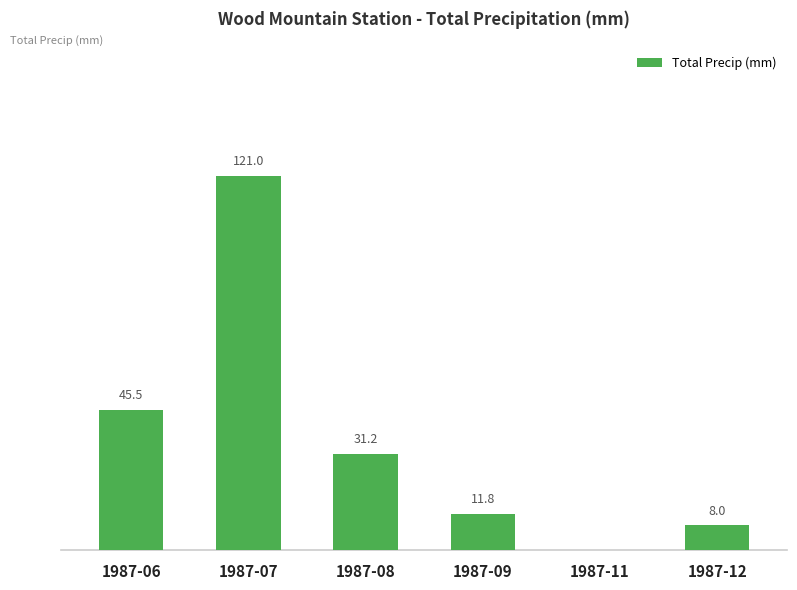

Which label corresponds to the largest value in the chart?

1987-07